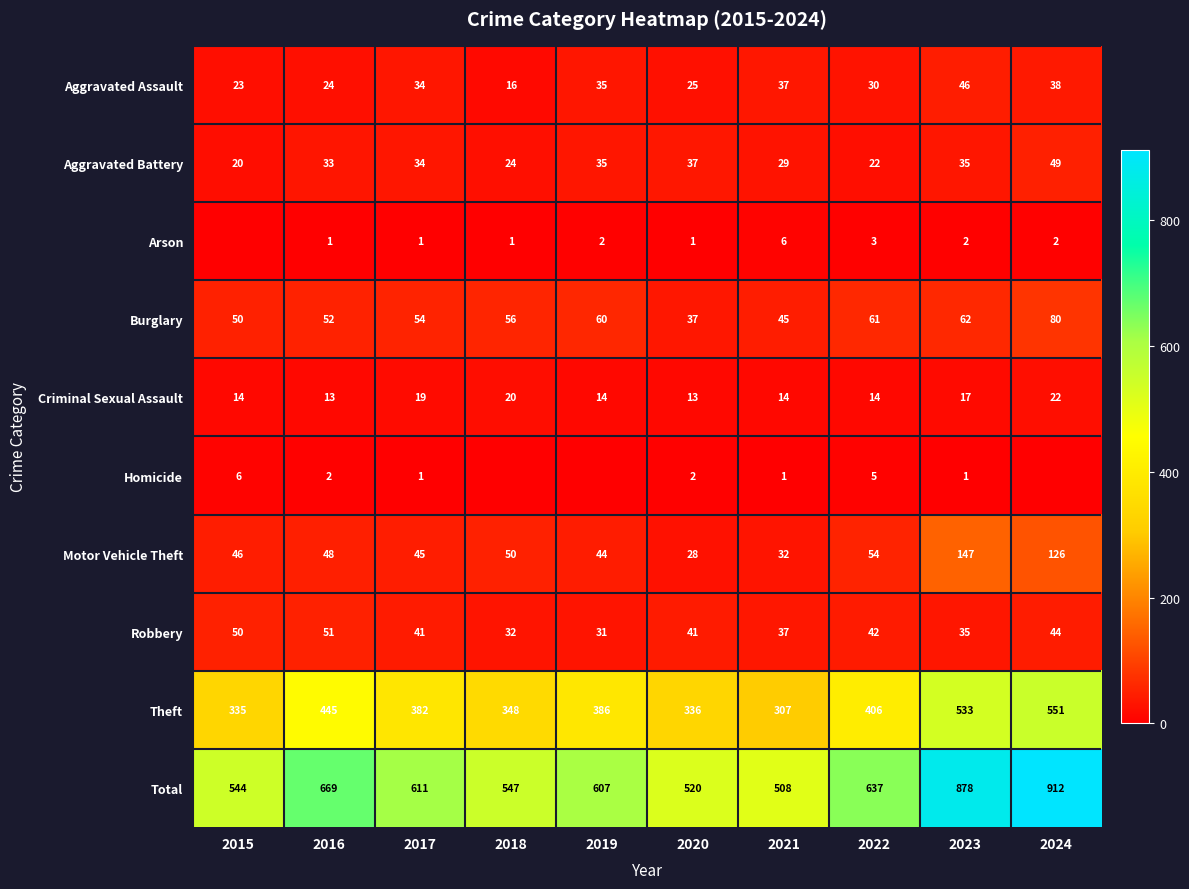

Is the value of Aggravated Battery at 2022 greater than the value of Motor Vehicle Theft at 2015?

No